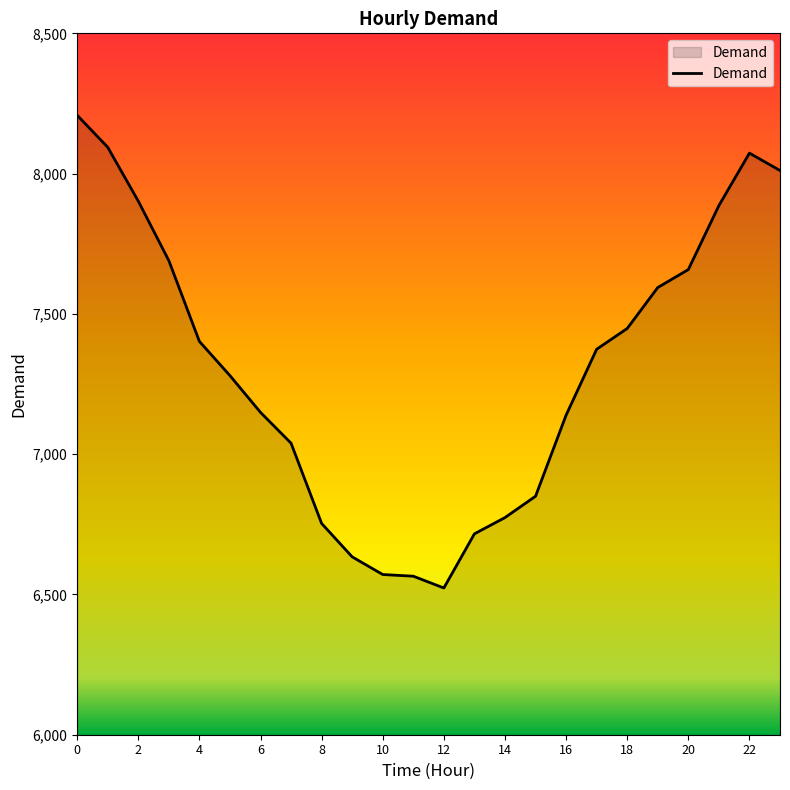

What is the difference between the maximum and minimum values?

1685